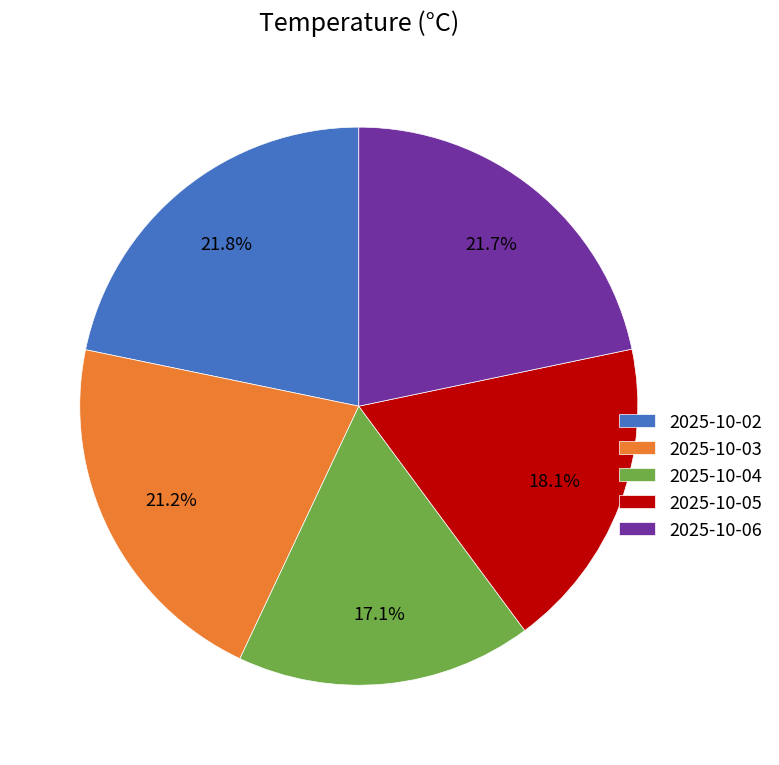

What portion of the pie excludes 2025-10-04?

82.9%